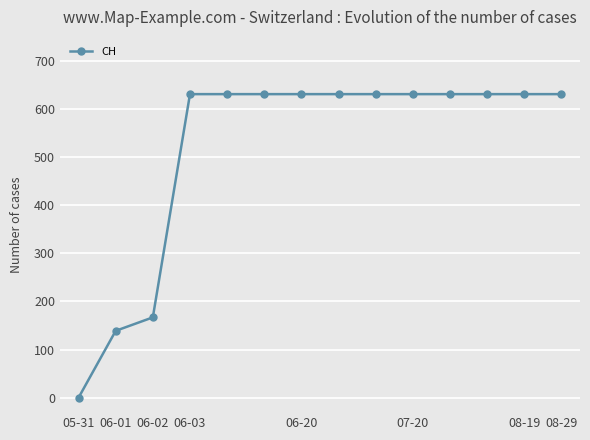

What is the greatest value displayed?

631